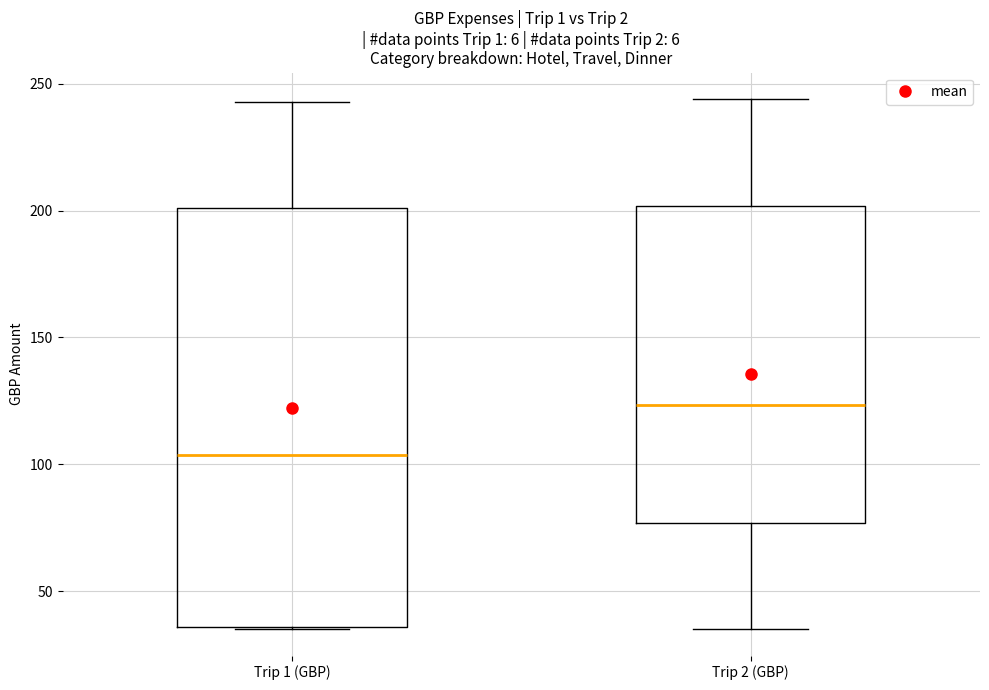

Reading left to right, read every box against the y-axis: the position of its median line, the range the box covers, and the ends of its whiskers. The values are not printed on the chart, so give them approximately, as read against the axis.

Trip 1 (GBP): median 105, box 35 to 200, whiskers 35 to 245
Trip 2 (GBP): median 125, box 75 to 200, whiskers 35 to 245